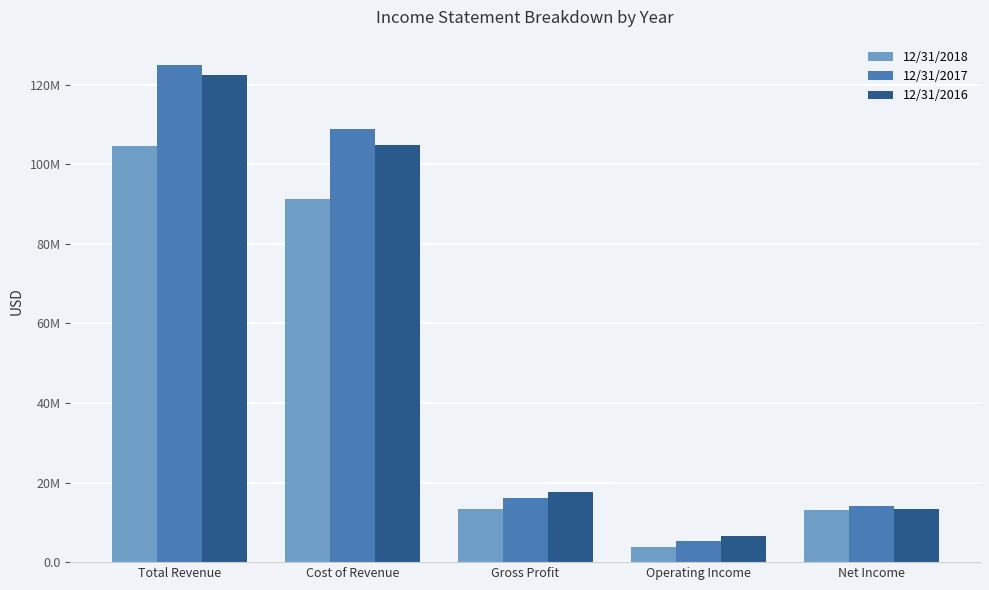

Which series has the largest range (max minus min)?

12/31/2017